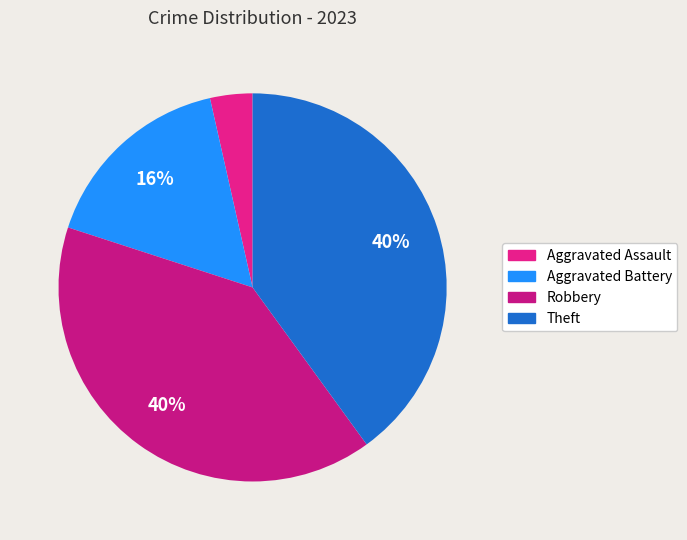

To the nearest percent, what is the combined percentage of Theft and Robbery?

80%